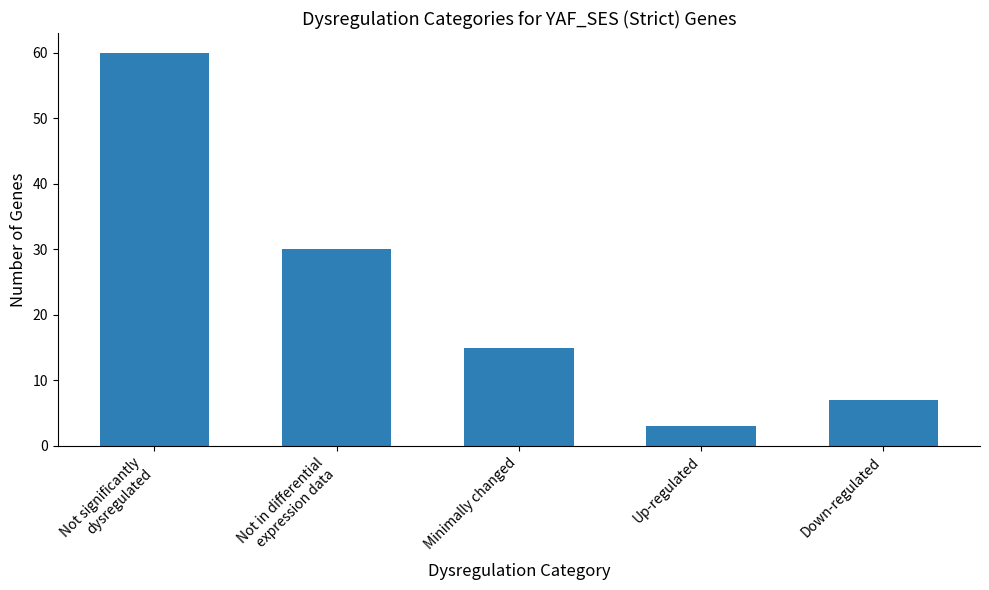

What value does the data have at Up-regulated?

3